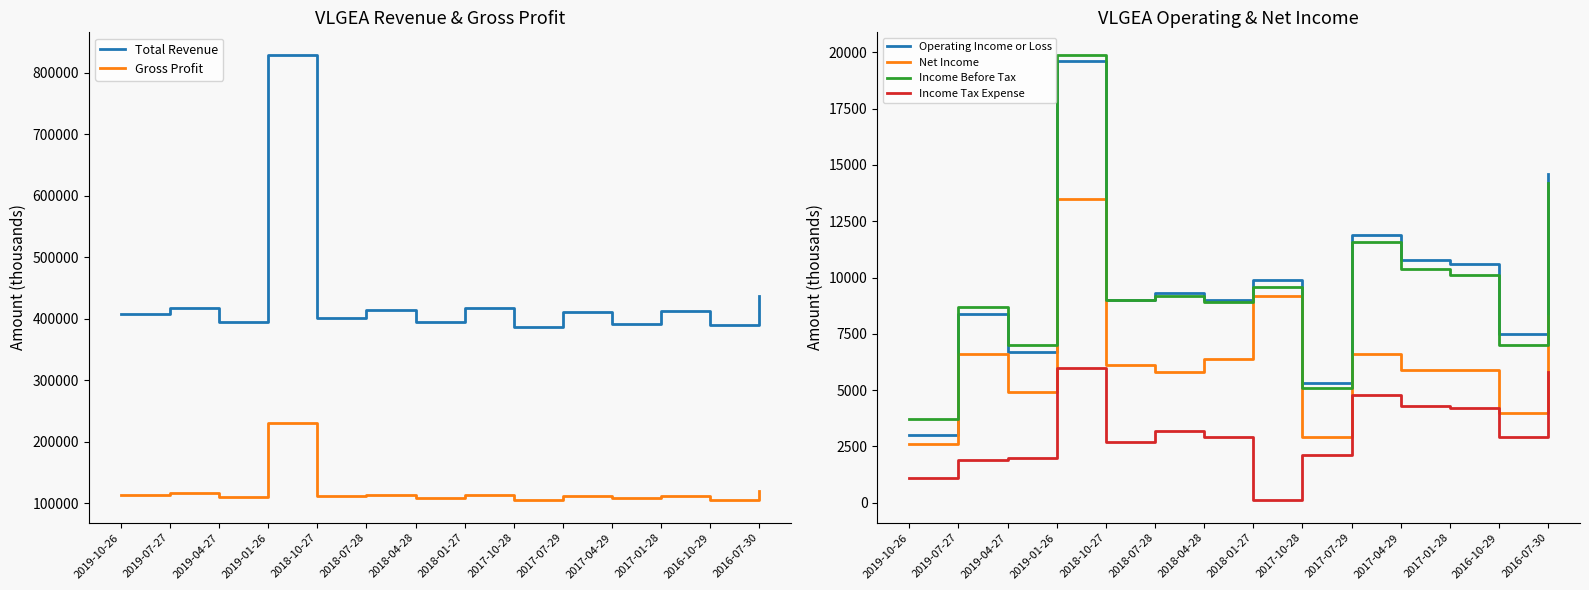

What is the difference between the Total Revenue values at 2017-04-29 and 2019-10-26?

15400